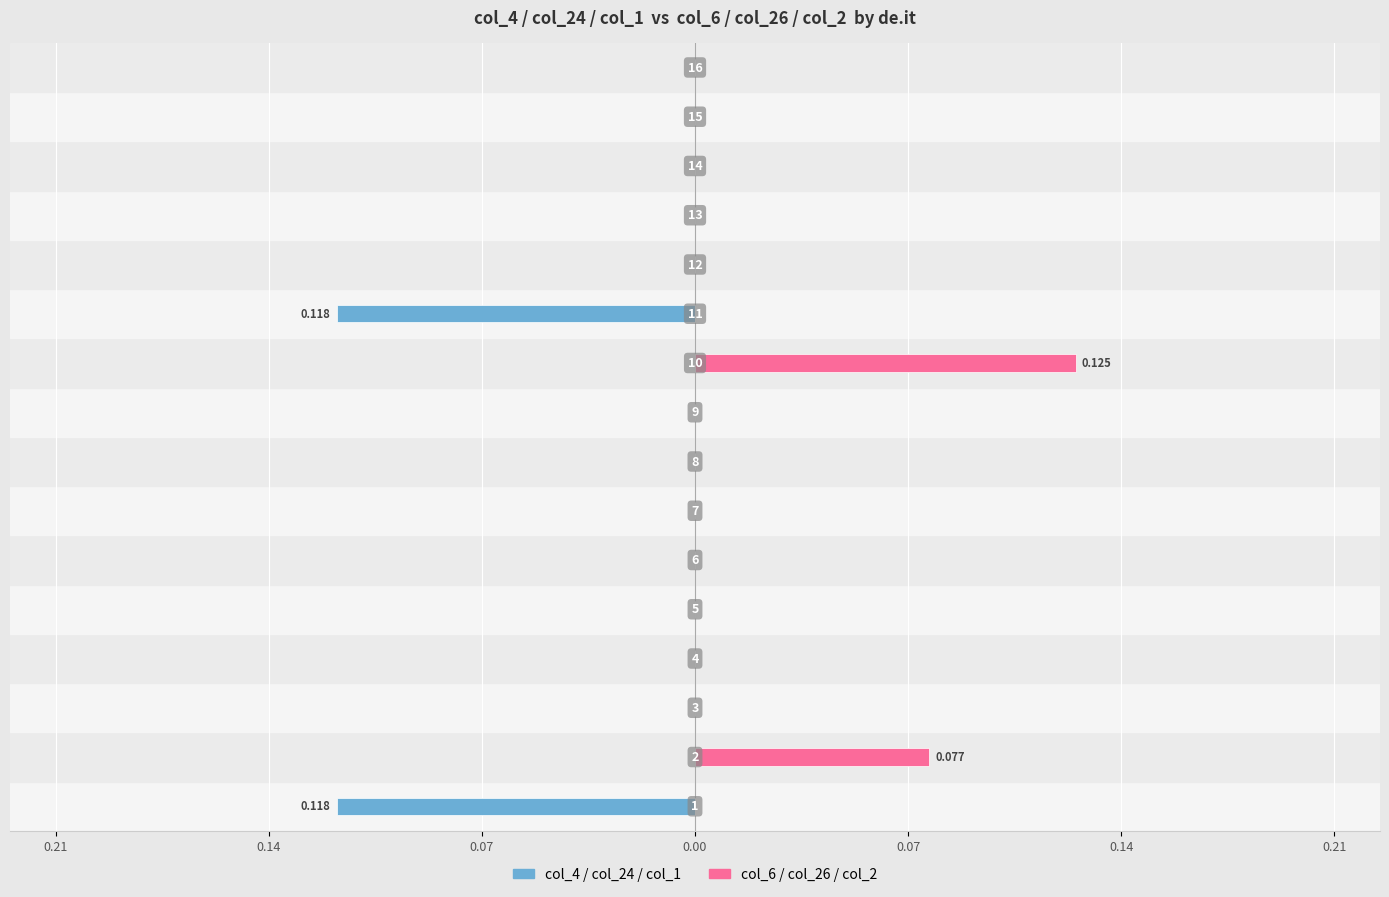

The value of col_6 / col_26 / col_2 at 0.07 is -0.1. True or false?

False